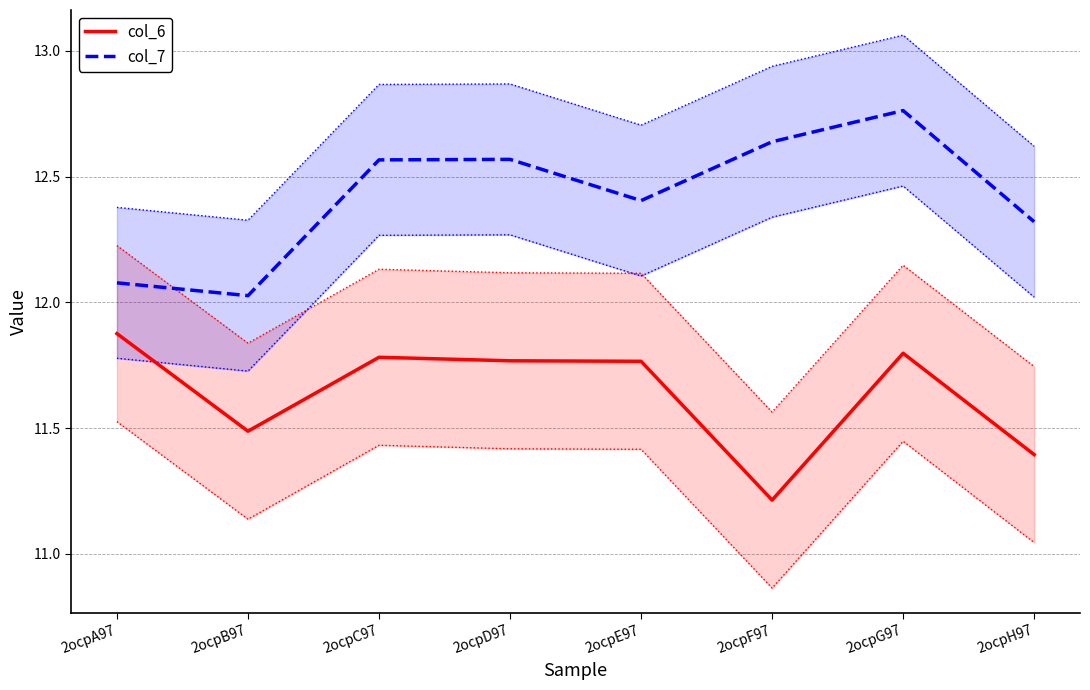

Rank the series at 2ocpB97 from highest to lowest value.

col_7, col_6